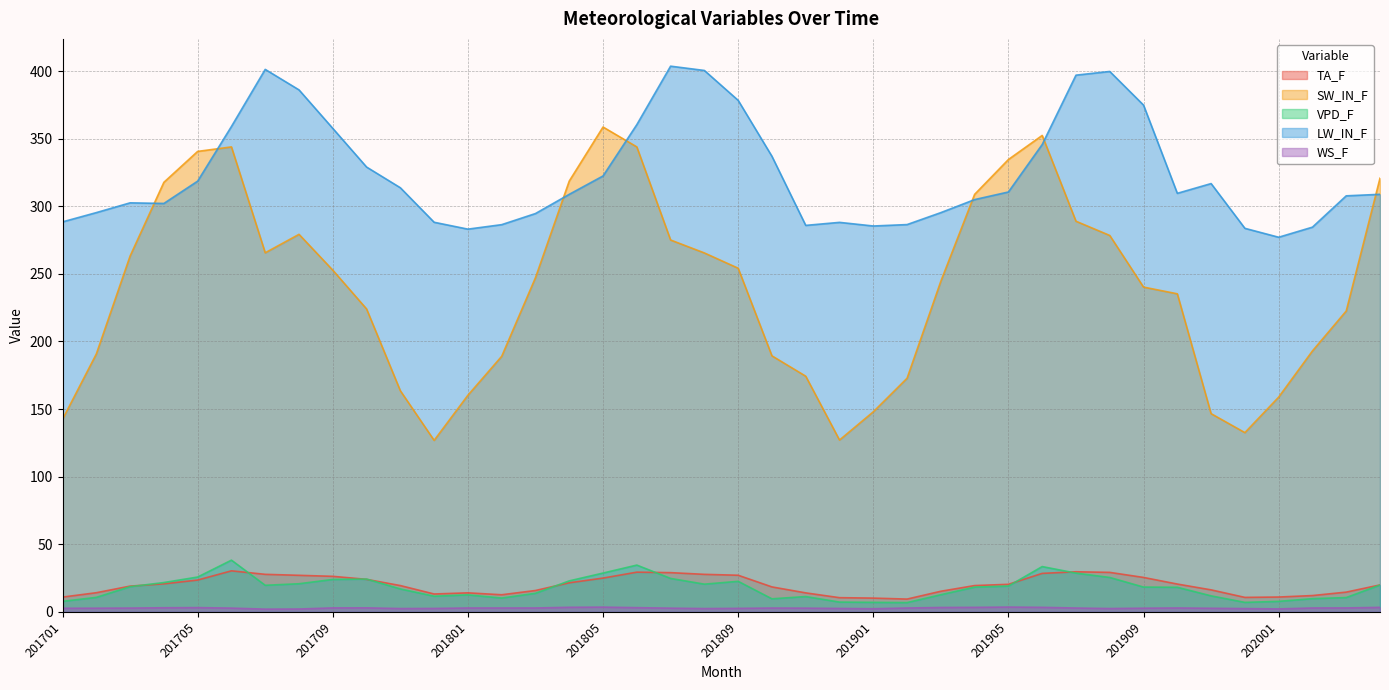

Which series has the largest total across all categories?

LW_IN_F